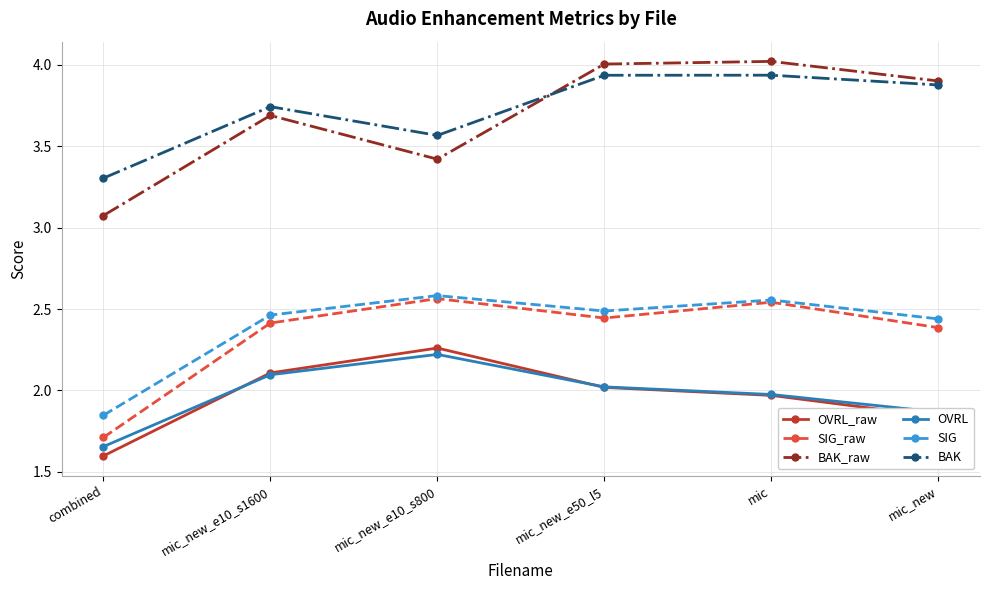

What is the label of the 4th point from the left?

mic_new_e50_l5